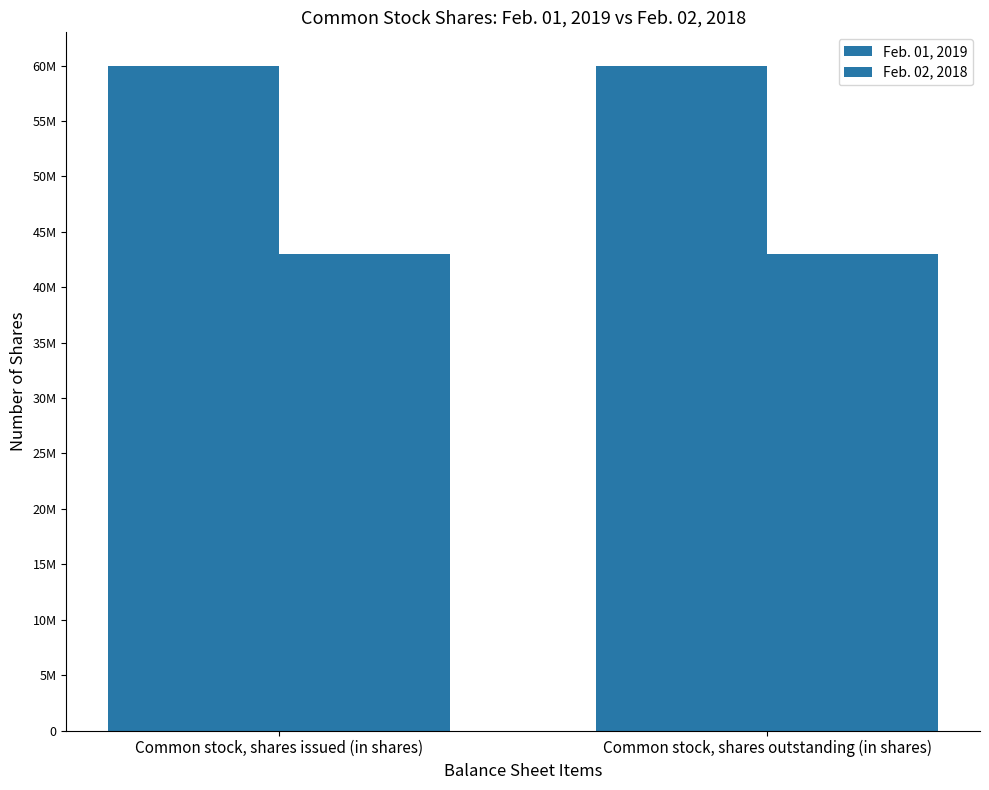

Reading left to right, extract all data points from this chart.

Feb. 01, 2019: 60000000	60000000
Feb. 02, 2018: 43000000	43000000